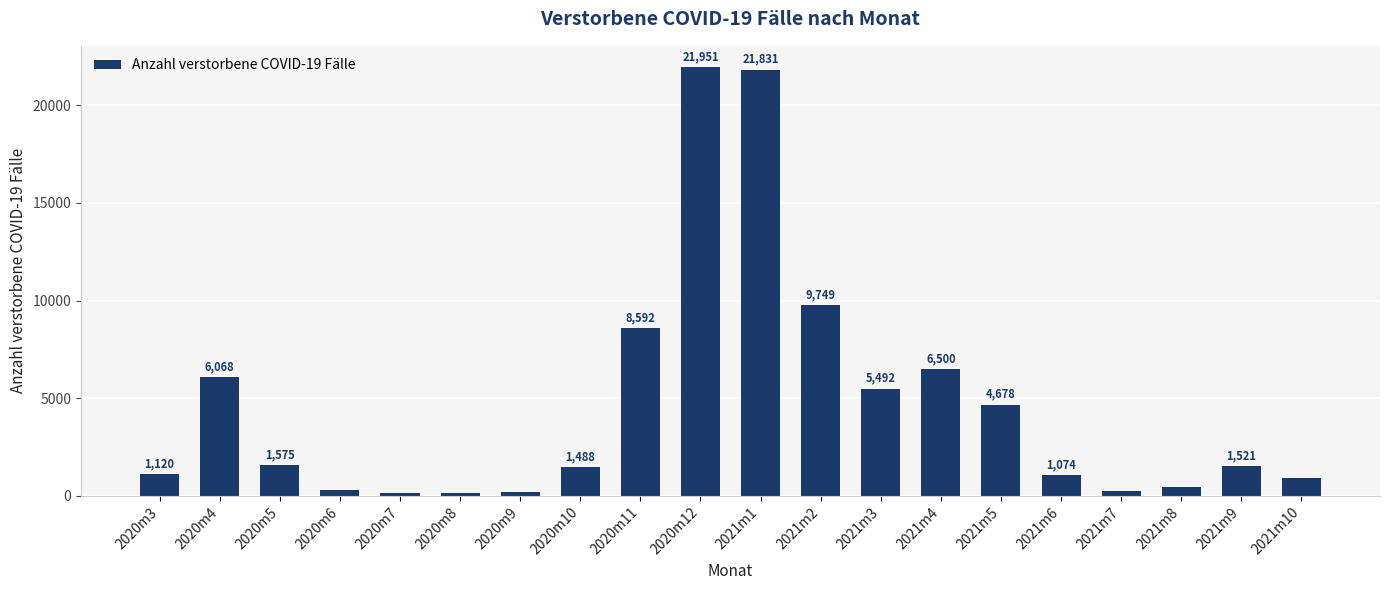

What position from the left is 2021m4?

14